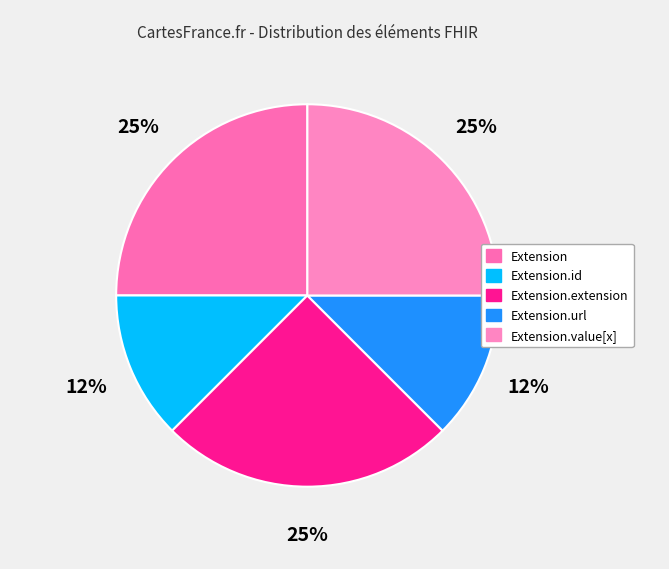

To the nearest percent, what is the average slice percentage?

20%